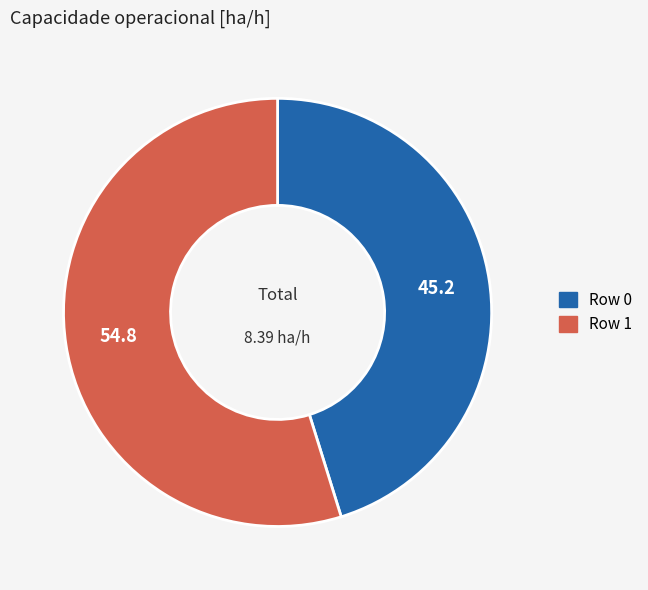

Count the number of slices in the pie.

2